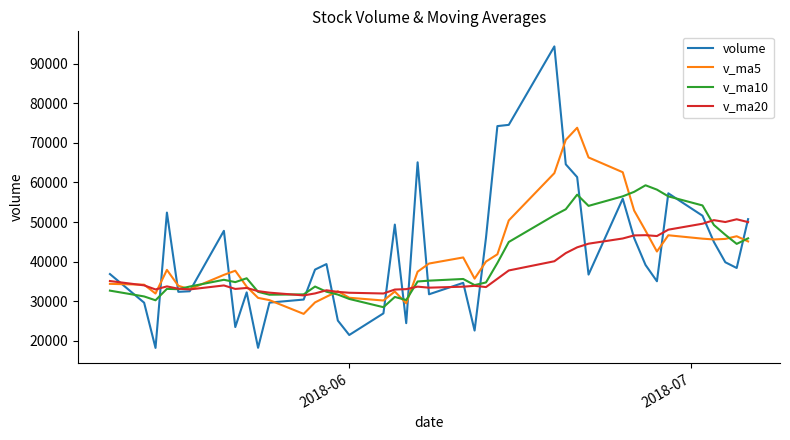

What is the difference between the maximum and second lowest values in the volume series?

76163.0